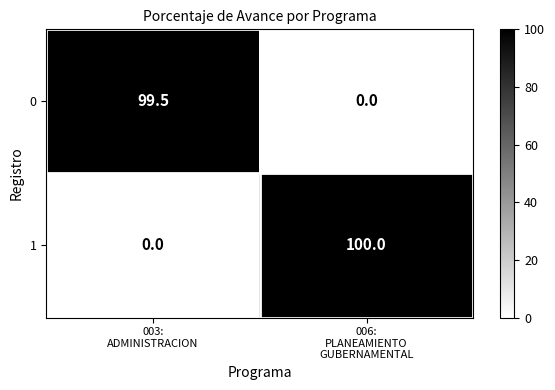

Rank the series by their maximum value, from highest to lowest.

1, 0